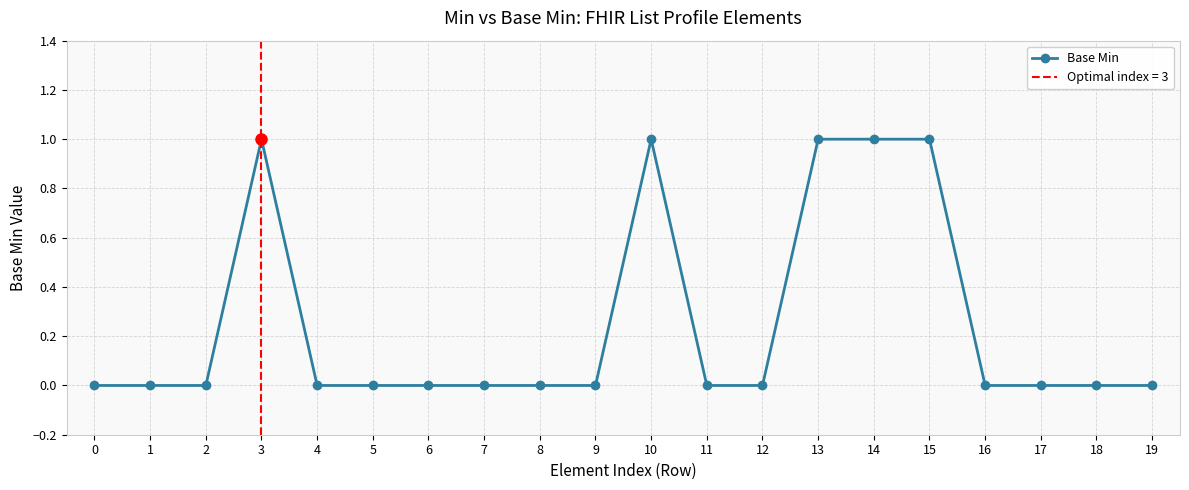

The value at 10 is 1. True or false?

False